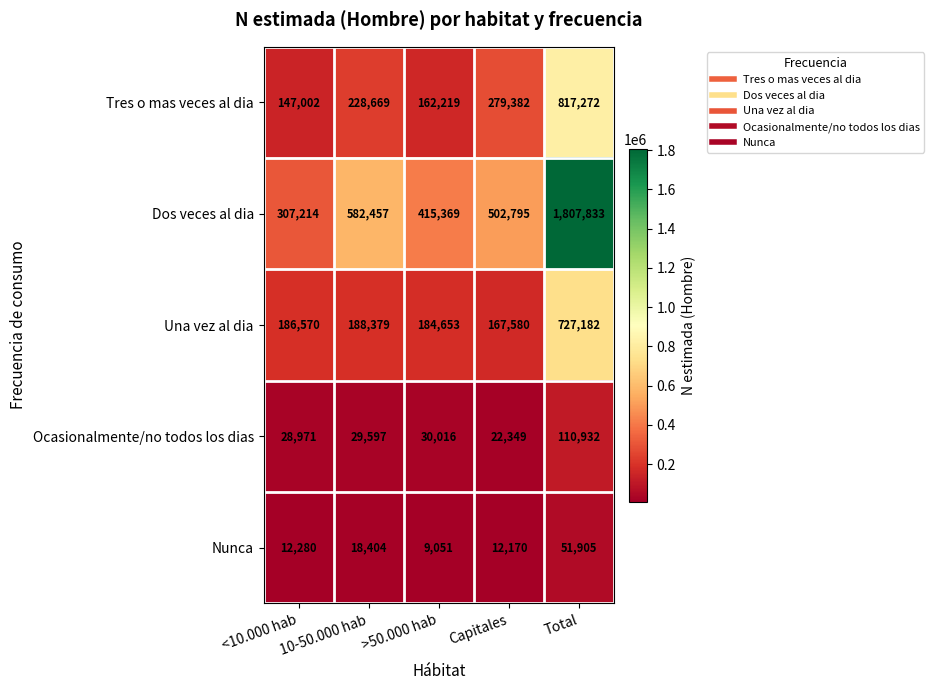

Where does the Dos veces al dia series first go above 502795?

10-50.000 hab